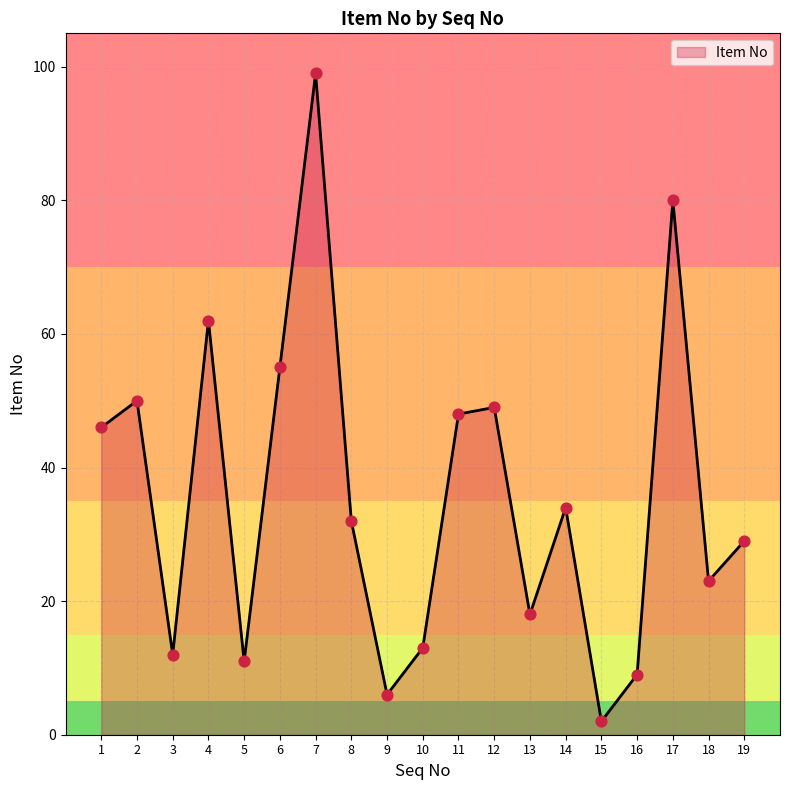

Between 12 and 17, which is larger?

17